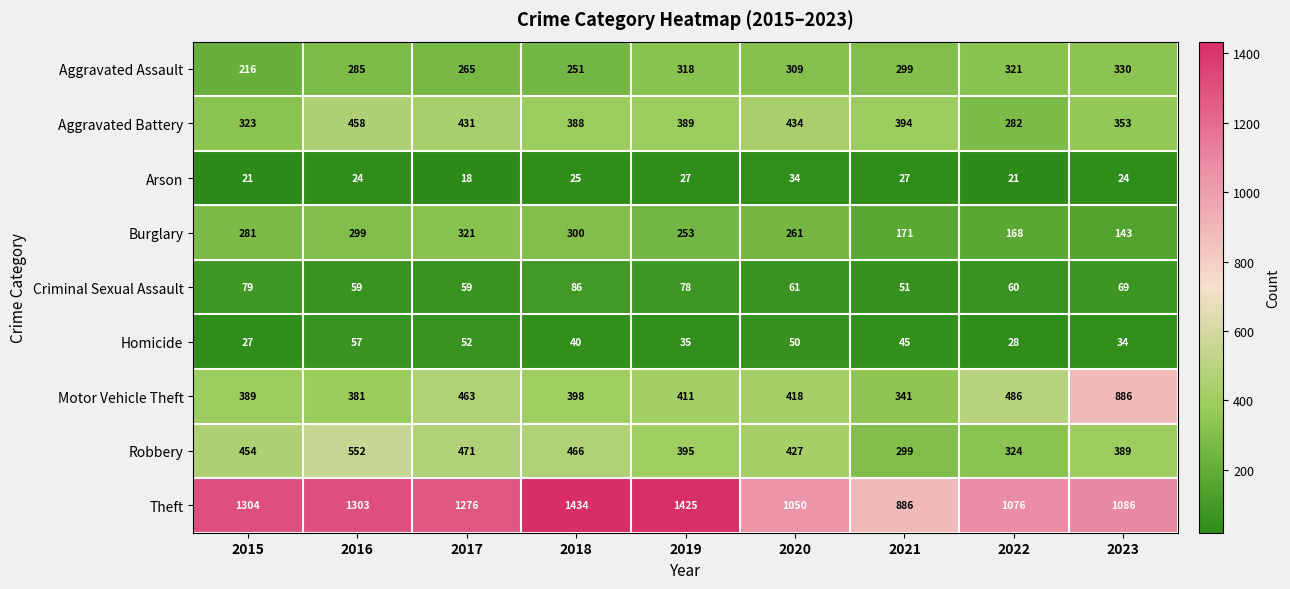

The Motor Vehicle Theft series shows 445 at 2021. True or false?

False